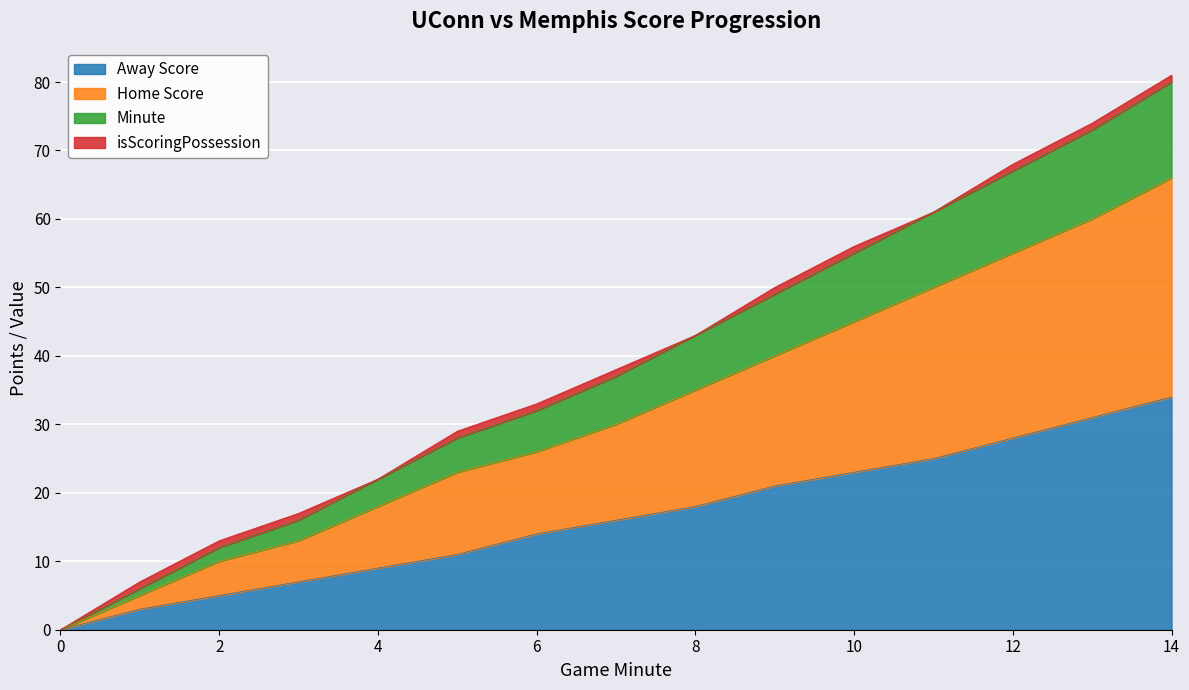

Which category has the highest value in the Away Score series?

14